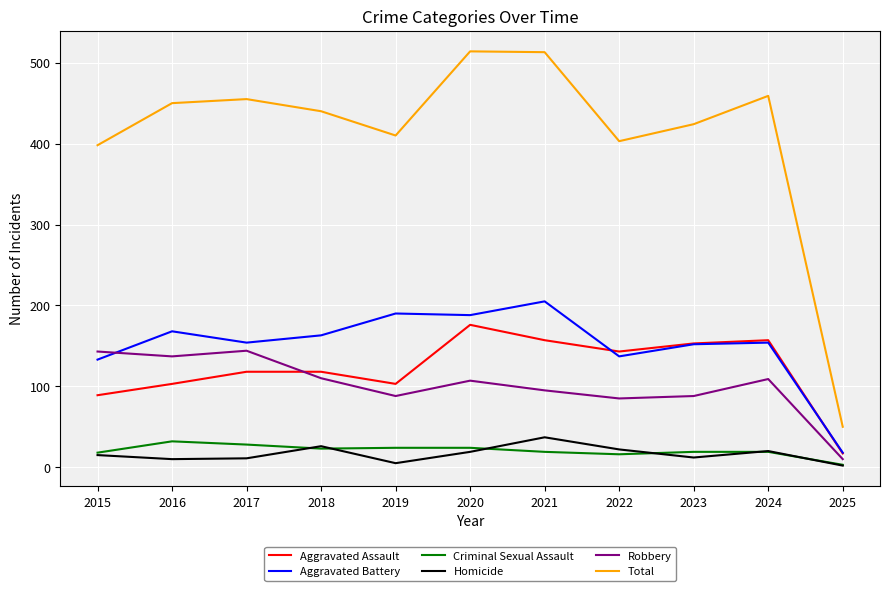

How many categories are shown in the chart?

11